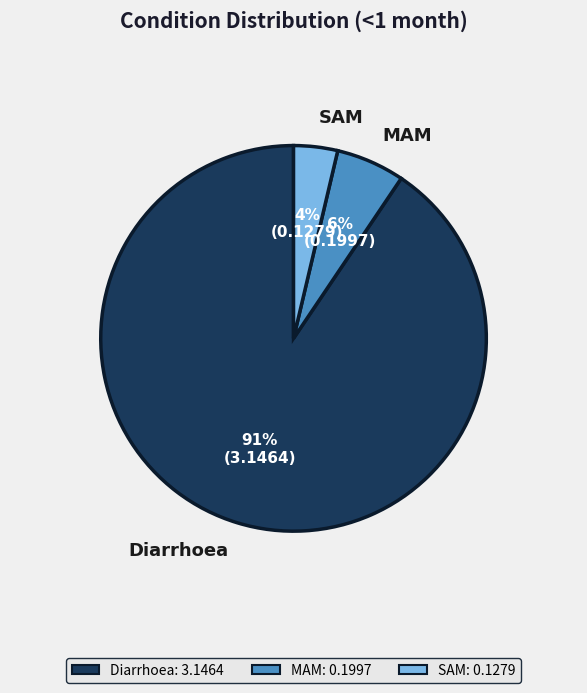

True or false: Diarrhoea accounts for 79% of the total.

False